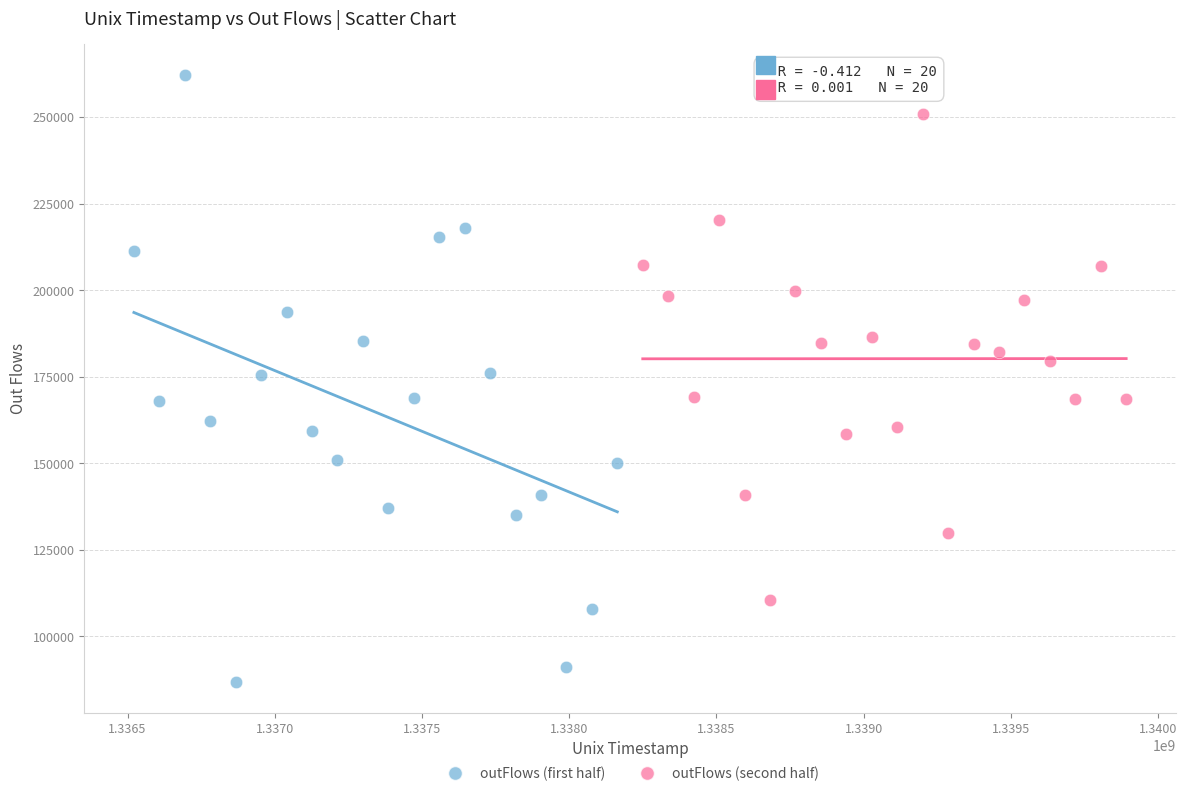

Which series reaches the minimum Y coordinate?

outFlows (first half)